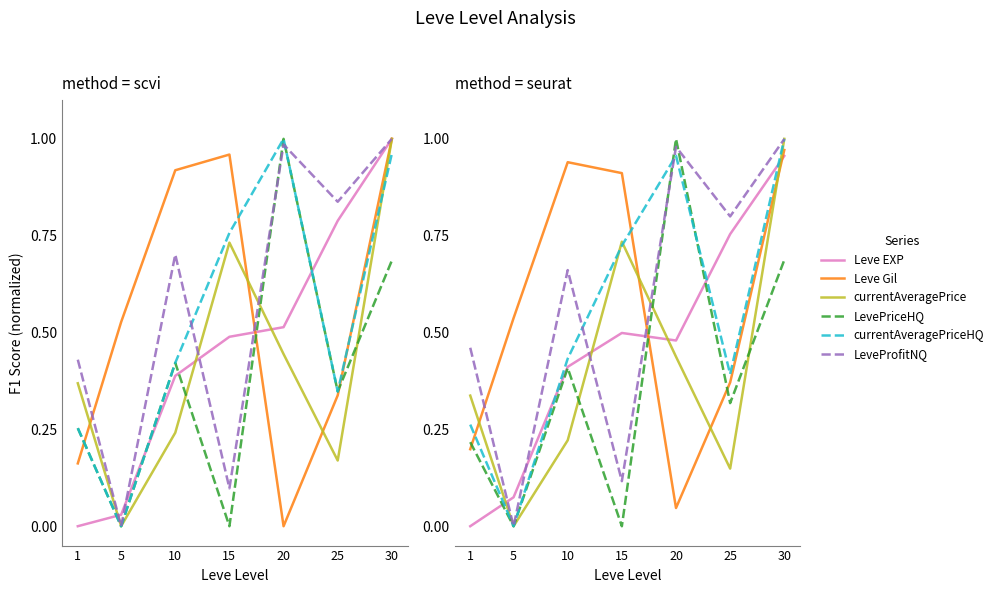

True or false: Leve Gil has a value of 1.4 at 15.

False